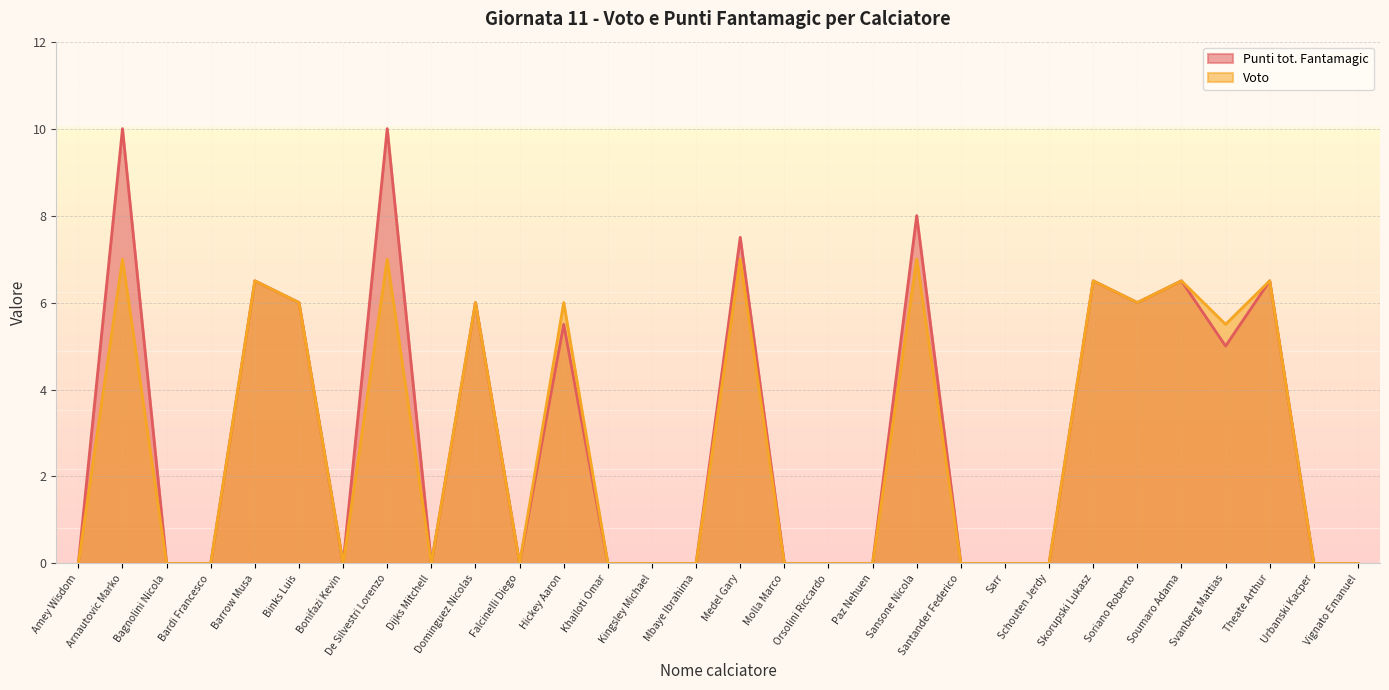

Rank the series at De Silvestri Lorenzo from lowest to highest value.

Voto, Punti tot. Fantamagic